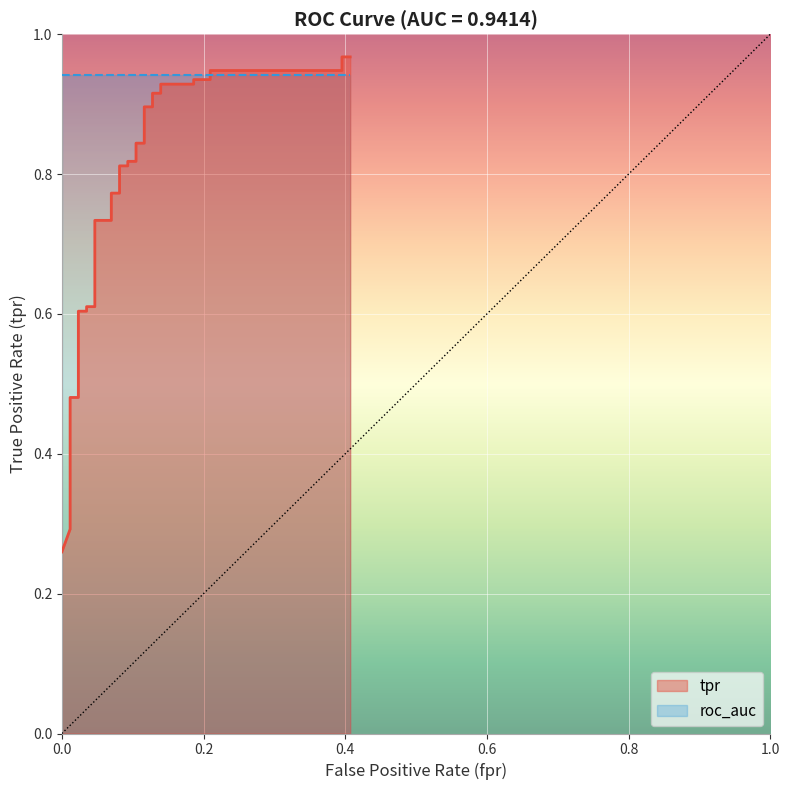

What is the difference between the maximum and minimum values?

0.7